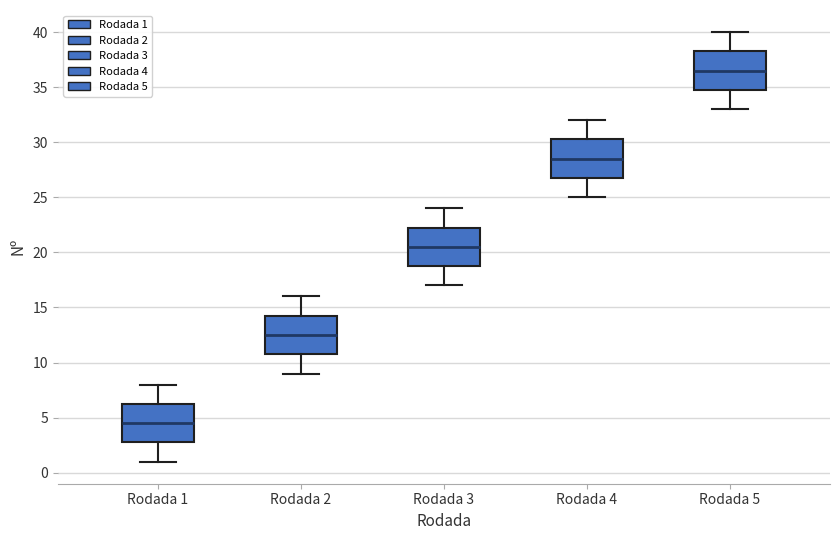

Reading left to right, read every box against the y-axis: the position of its median line, the range the box covers, and the ends of its whiskers. The values are not printed on the chart, so give them approximately, as read against the axis.

Rodada 1: median 4.5, box 3.0 to 6.5, whiskers 1.0 to 8.0
Rodada 2: median 12.5, box 11.0 to 14.5, whiskers 9.0 to 16.0
Rodada 3: median 20.5, box 19.0 to 22.5, whiskers 17.0 to 24.0
Rodada 4: median 28.5, box 27.0 to 30.5, whiskers 25.0 to 32.0
Rodada 5: median 36.5, box 35.0 to 38.5, whiskers 33.0 to 40.0